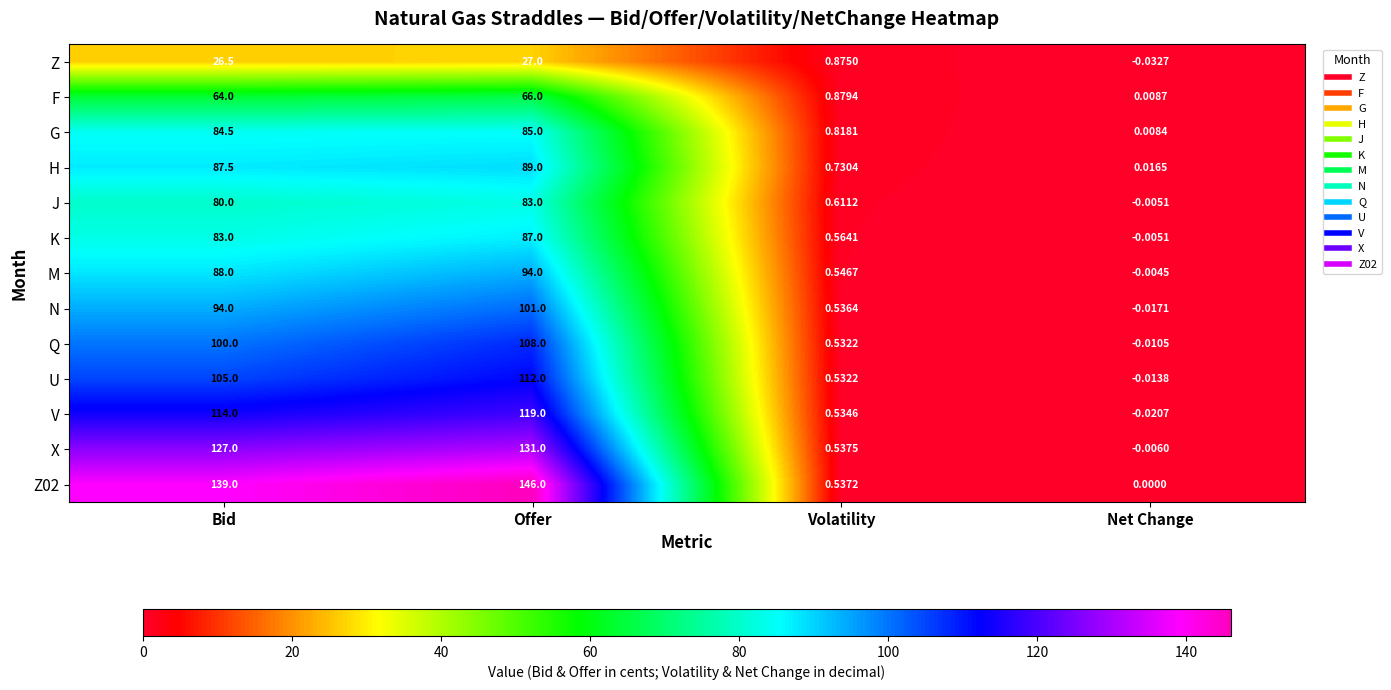

Is the value of Z02 at Bid greater than the value of Z at Net Change?

Yes